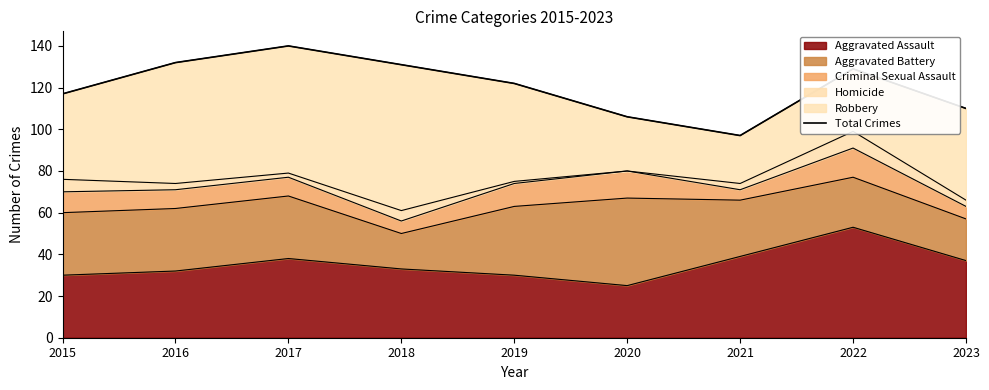

How many data points are less than 122?

4